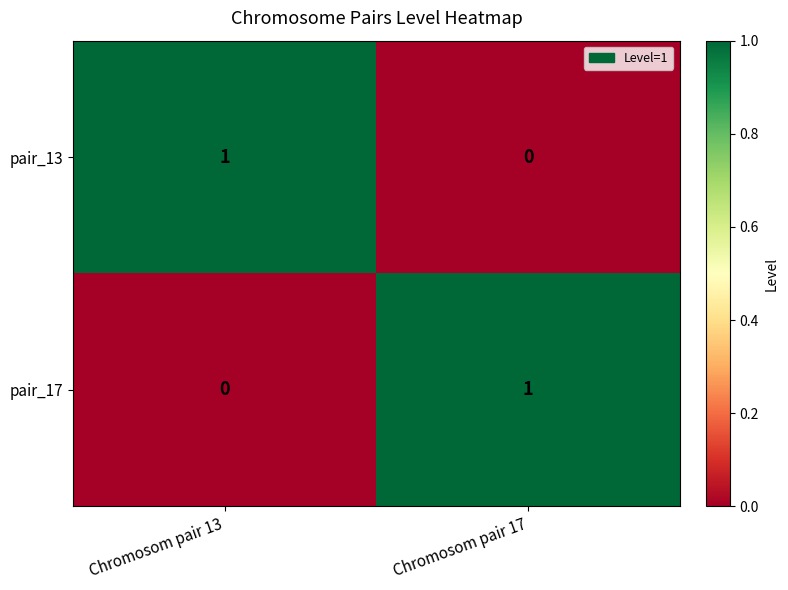

Where is pair_17 nearest to the value 0?

Chromosom pair 13